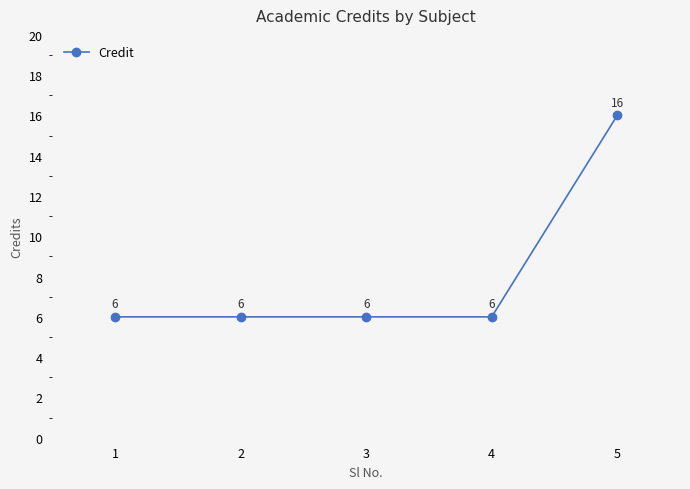

What is the difference between the values at 4 and 5?

10